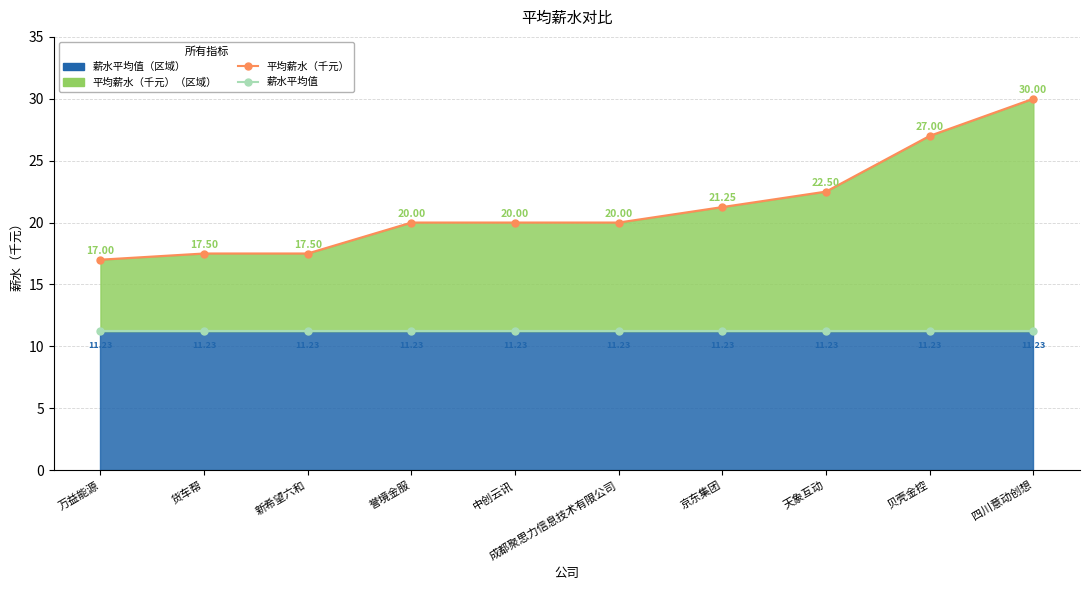

What is the difference between the highest and lowest values at 万益能源?

5.8